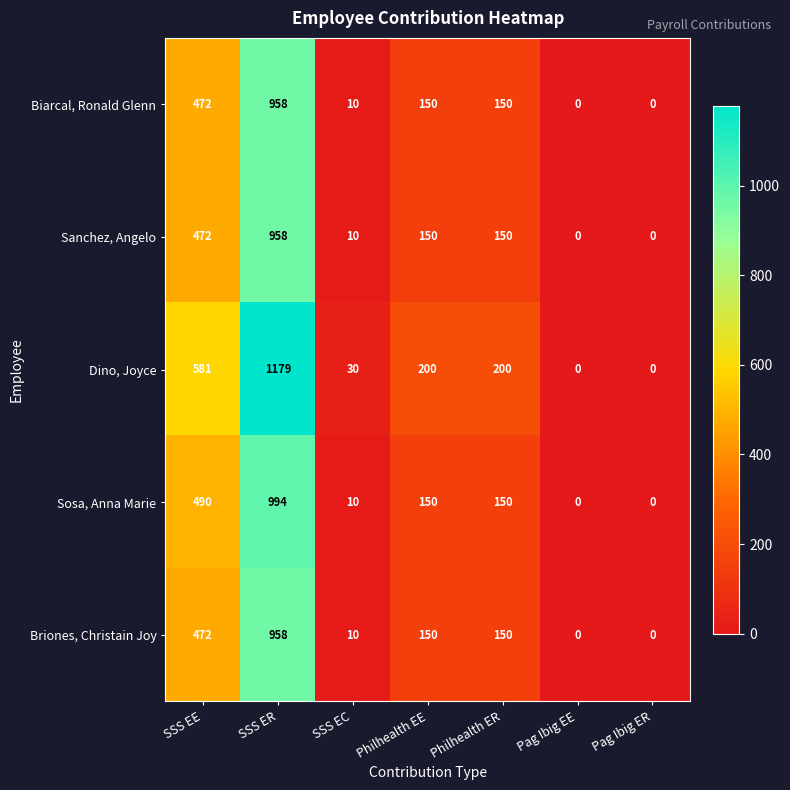

At which category does the chart reach its peak across all series?

SSS ER